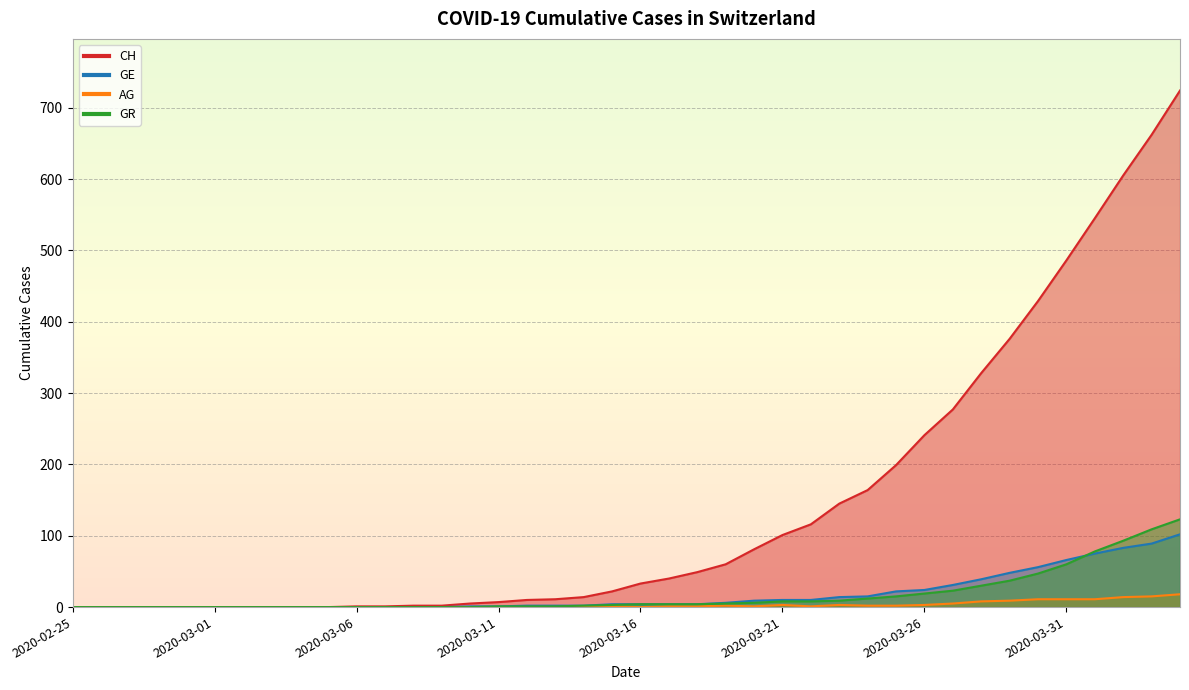

Which series has the largest total across all categories?

CH